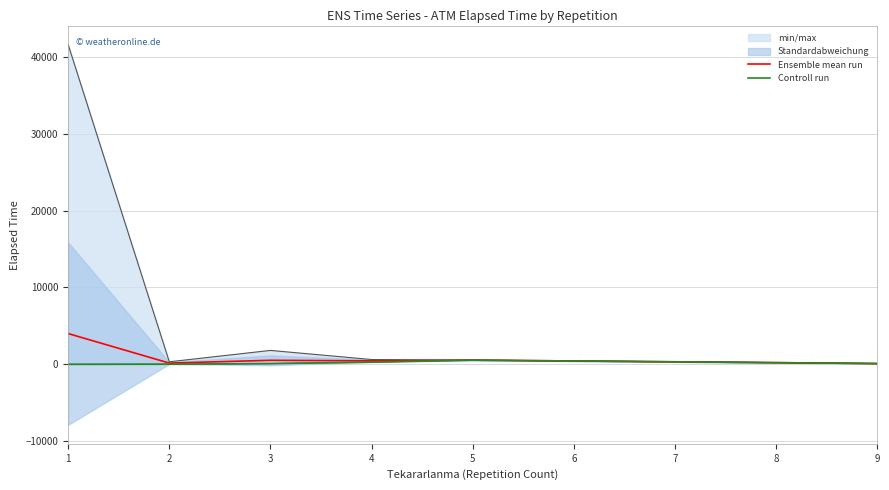

What is the maximum value for Ensemble mean run?

4001.4